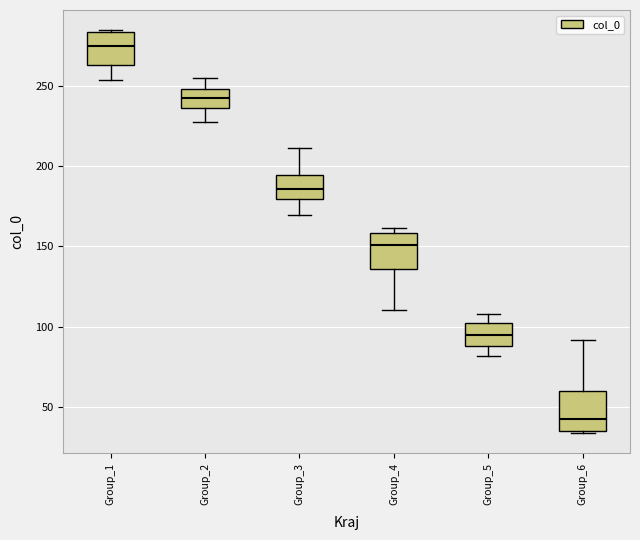

Which box has the lowest median line?

Group_6